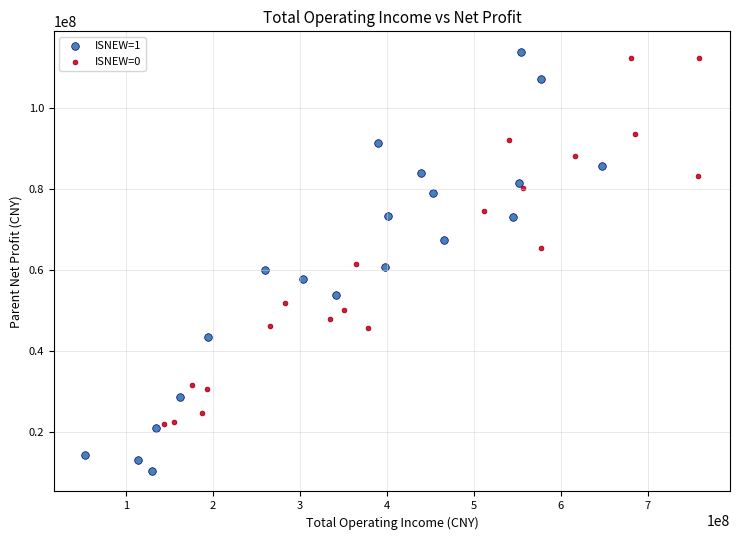

Which series has the widest spread of Y values?

ISNEW=1